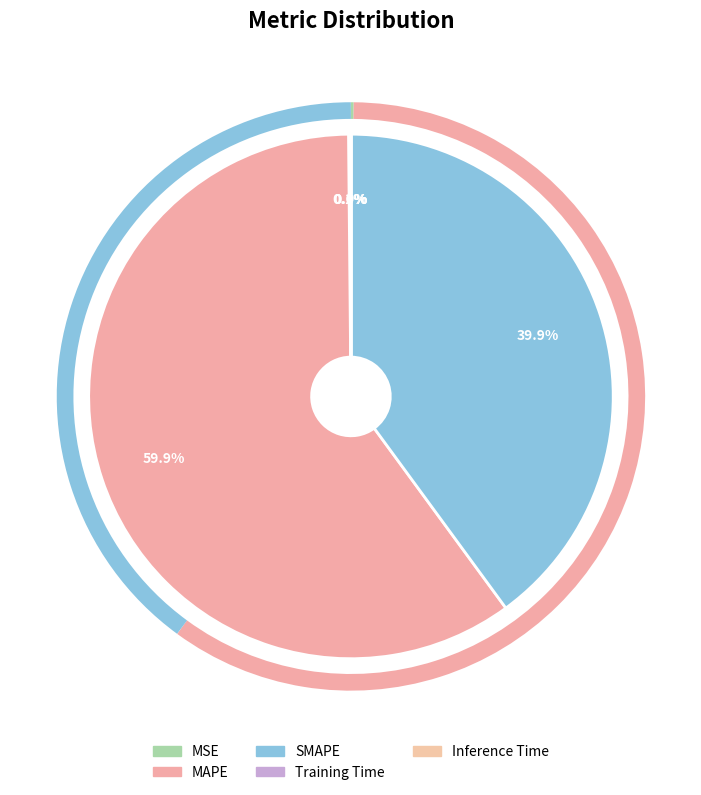

The Inference Time slice represents 0% of the pie. True or false?

True